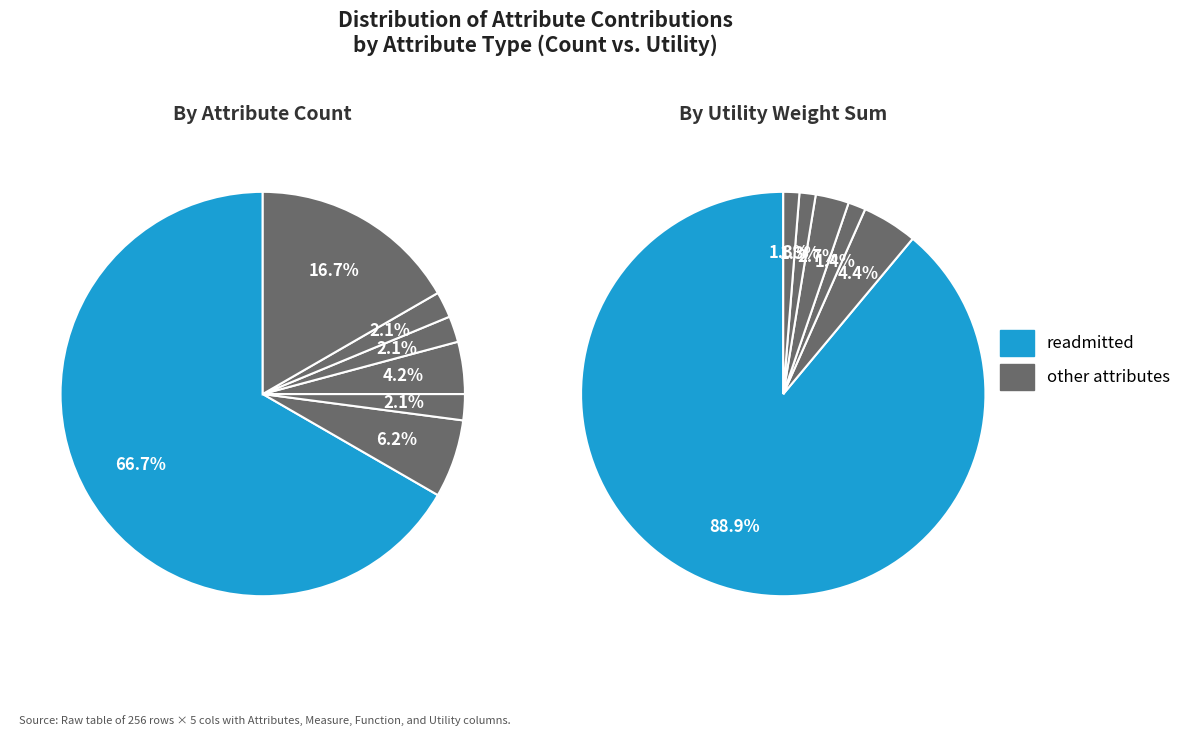

How many segments does this pie chart have?

7